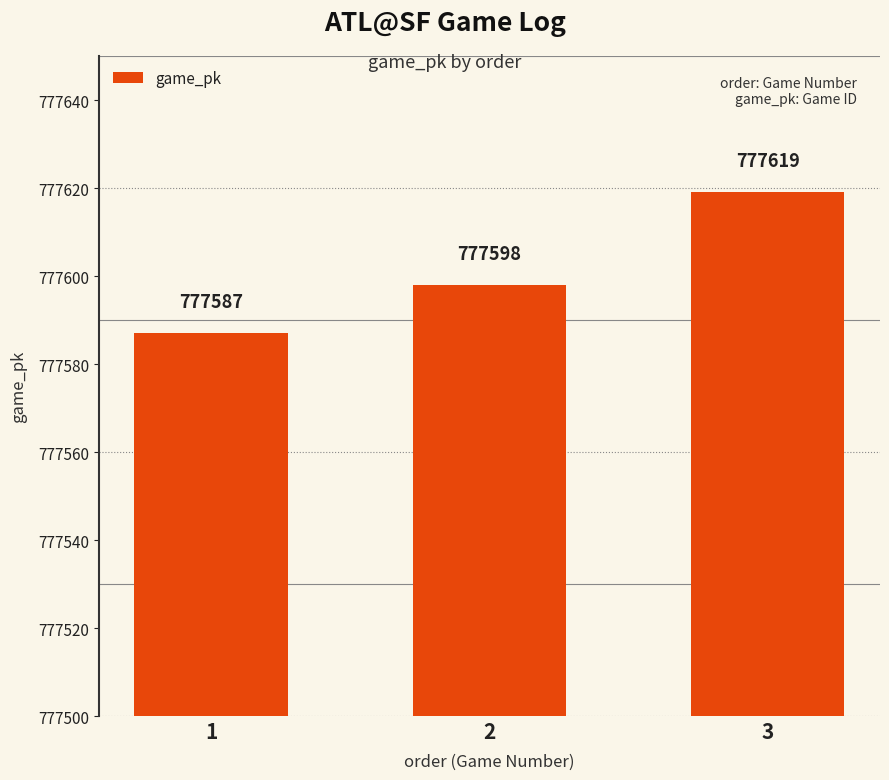

List the labels in order of value, largest first.

3, 2, 1